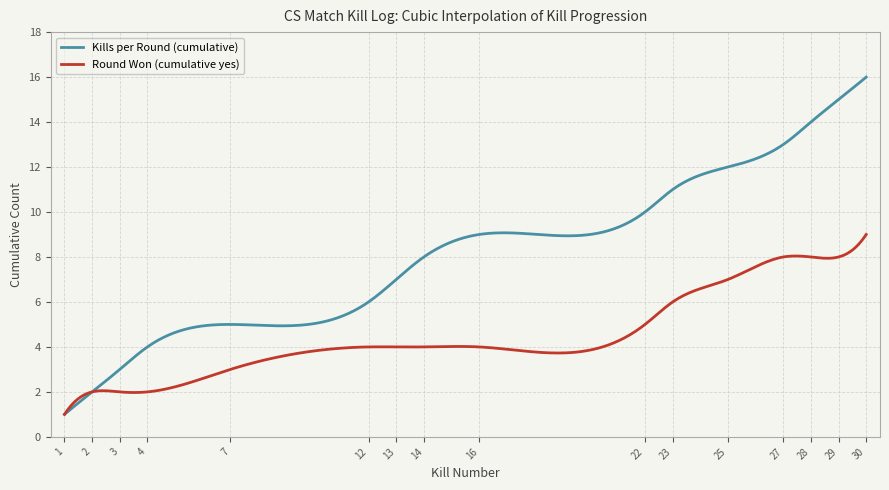

What is the lowest value of the Round Won (cumulative yes) series?

1.0